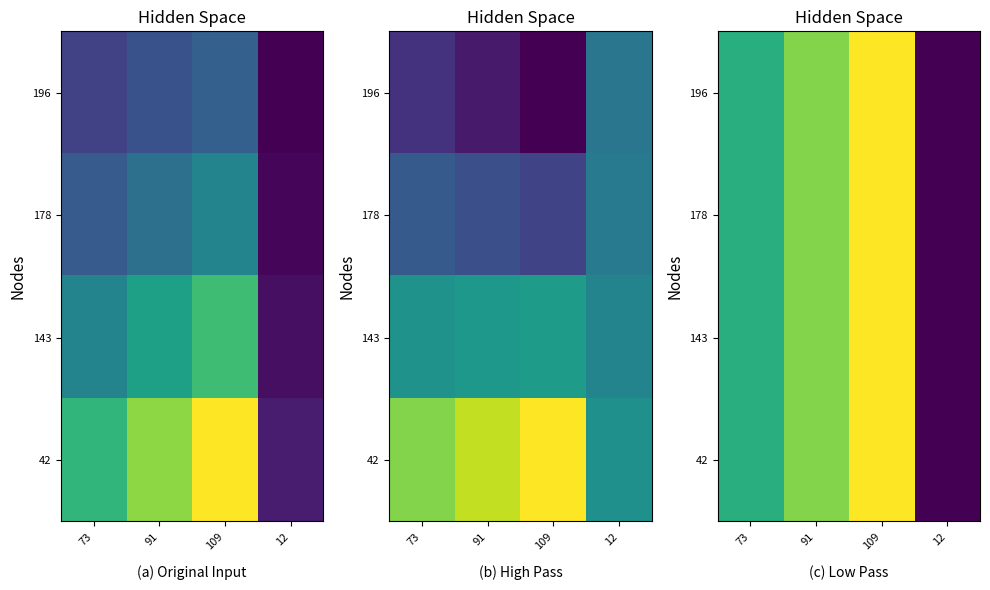

What is the total value across all series at 73?

985.2